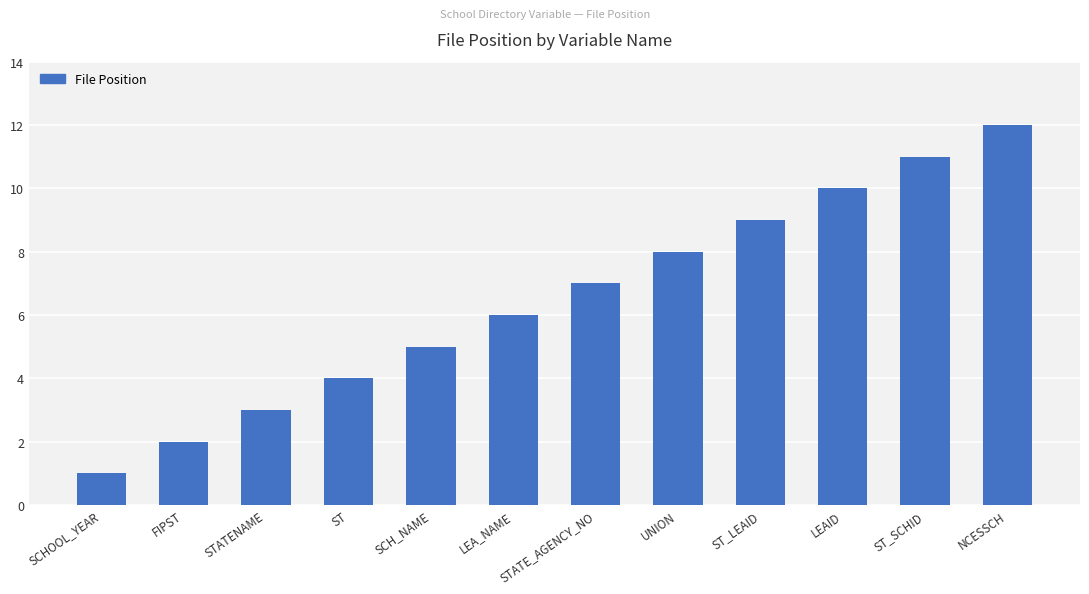

How many bars are there in total?

12